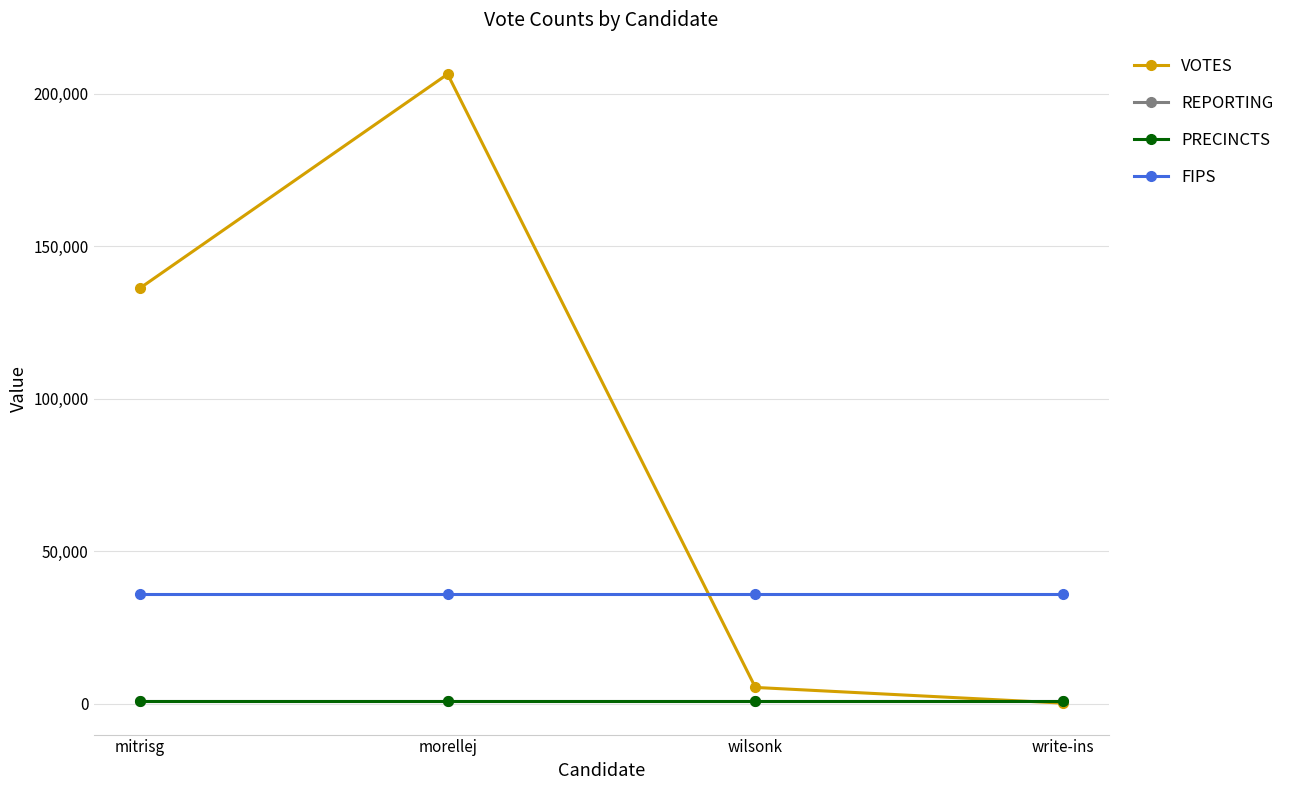

Is the value of VOTES at wilsonk greater than the value of PRECINCTS at wilsonk?

Yes